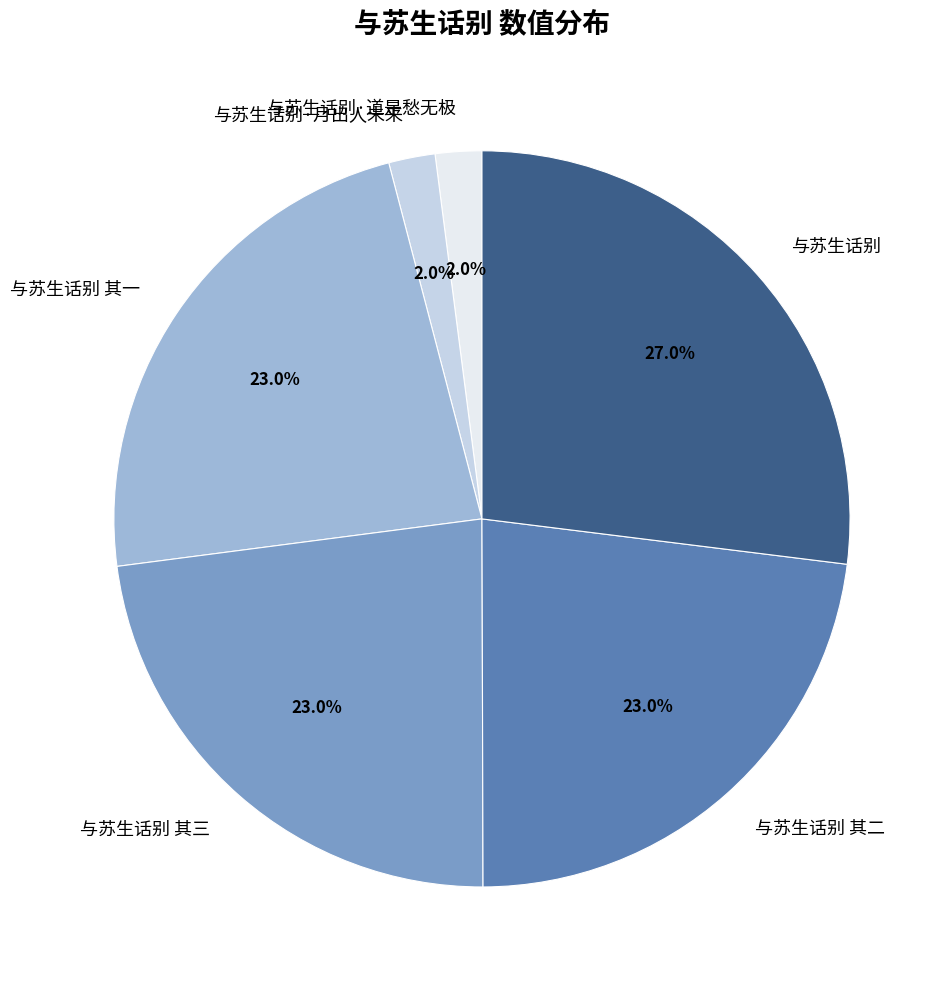

The 与苏生话别 其三 slice represents 37% of the pie. True or false?

False